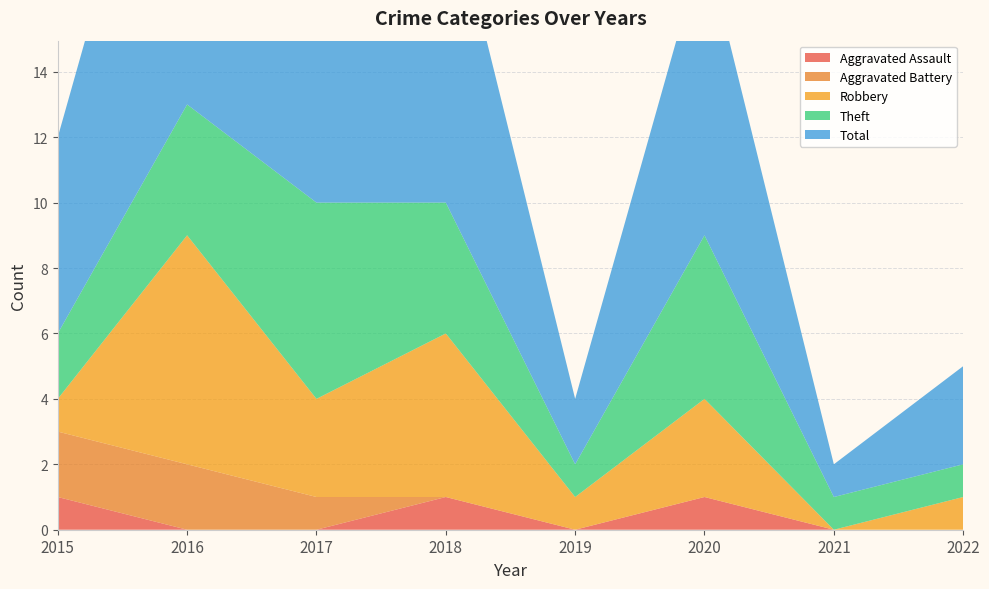

Reading left to right, transcribe all the data shown in this chart.

Aggravated Assault: 1	0	0	1	0	1	0	0
Aggravated Battery: 2	2	1	0	0	0	0	0
Robbery: 1	7	3	5	1	3	0	1
Theft: 2	4	6	4	1	5	1	1
Total: 6	13	10	10	2	9	1	3